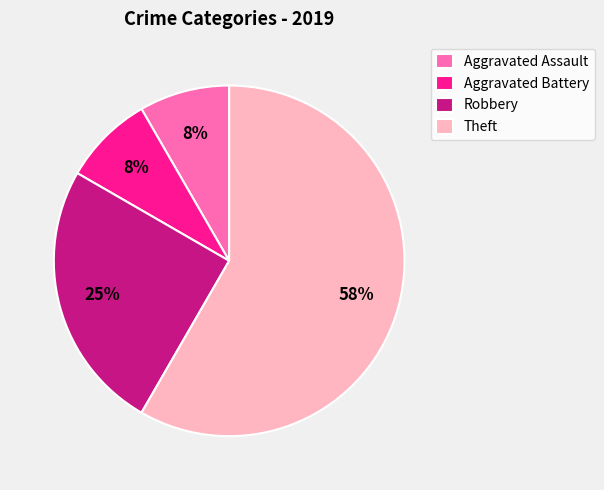

To the nearest percent, what portion does Aggravated Assault represent?

8%